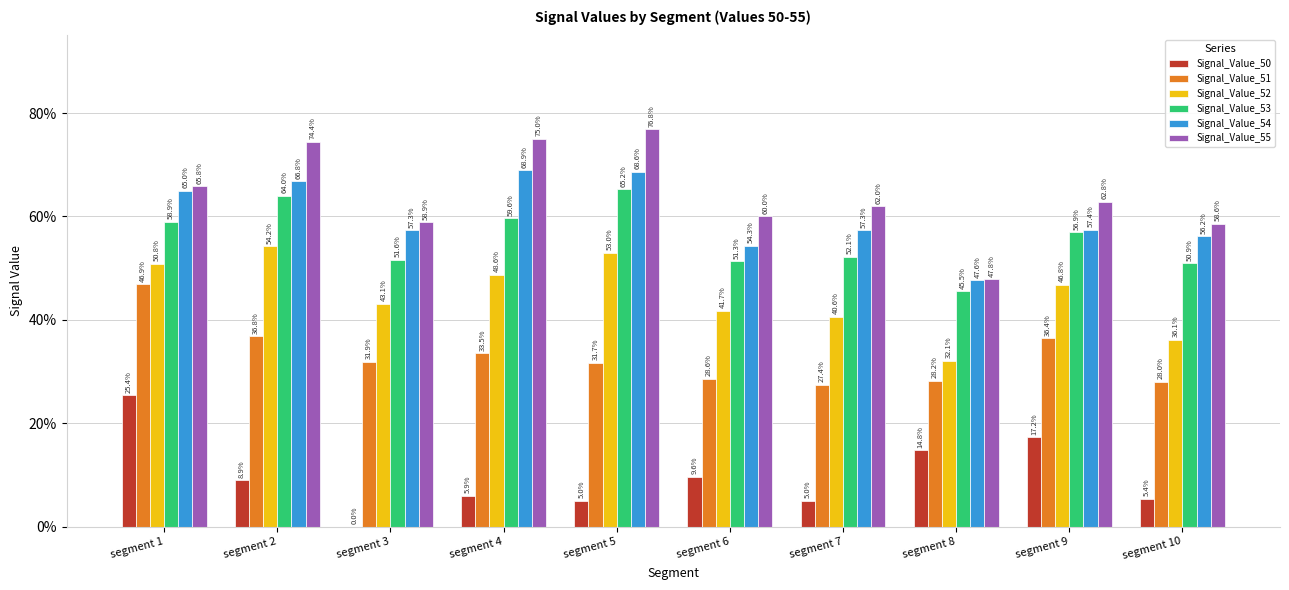

What is the value of the Signal_Value_50 bar at the 9th from the left?

0.2